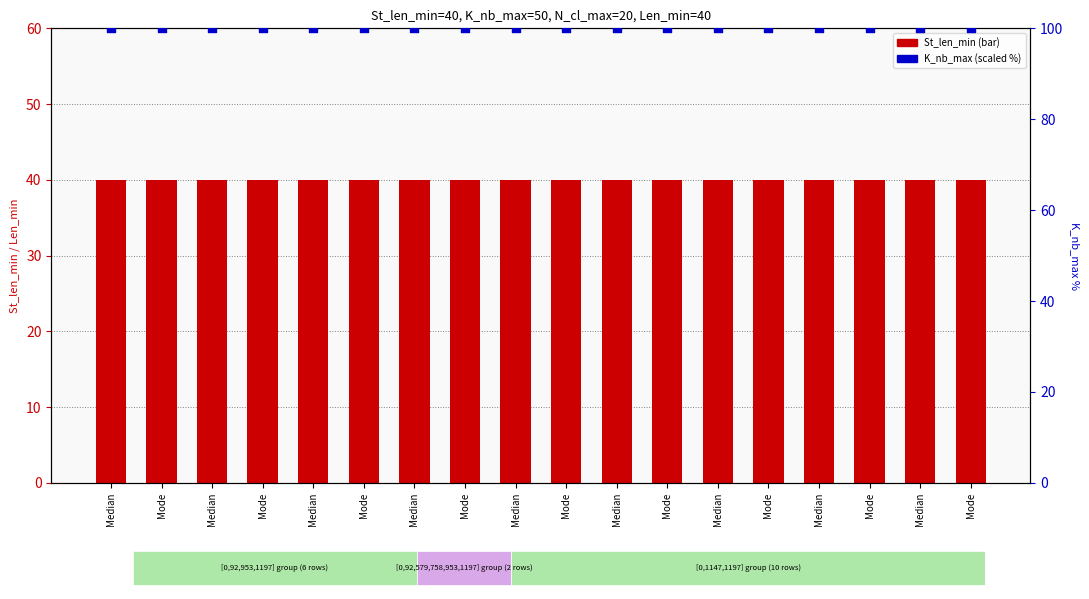

Is the value of St_len_min at Mode greater than the value of K_nb_max (scaled) at Median?

No